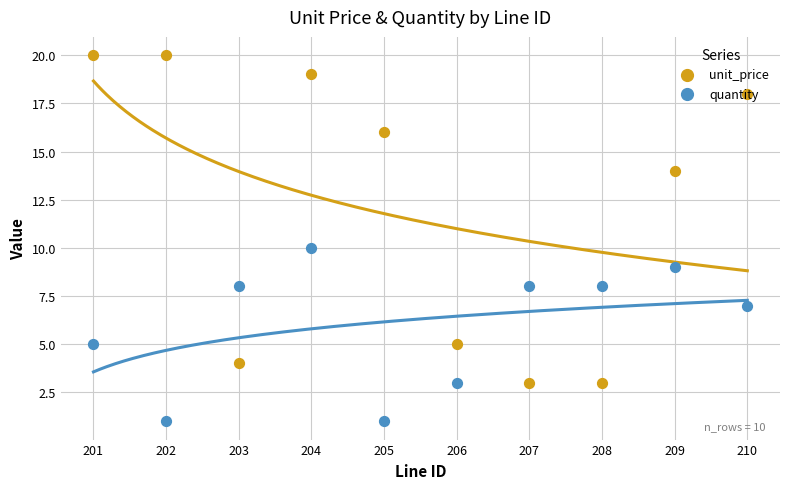

Which series has the largest Y range (max minus min)?

unit_price